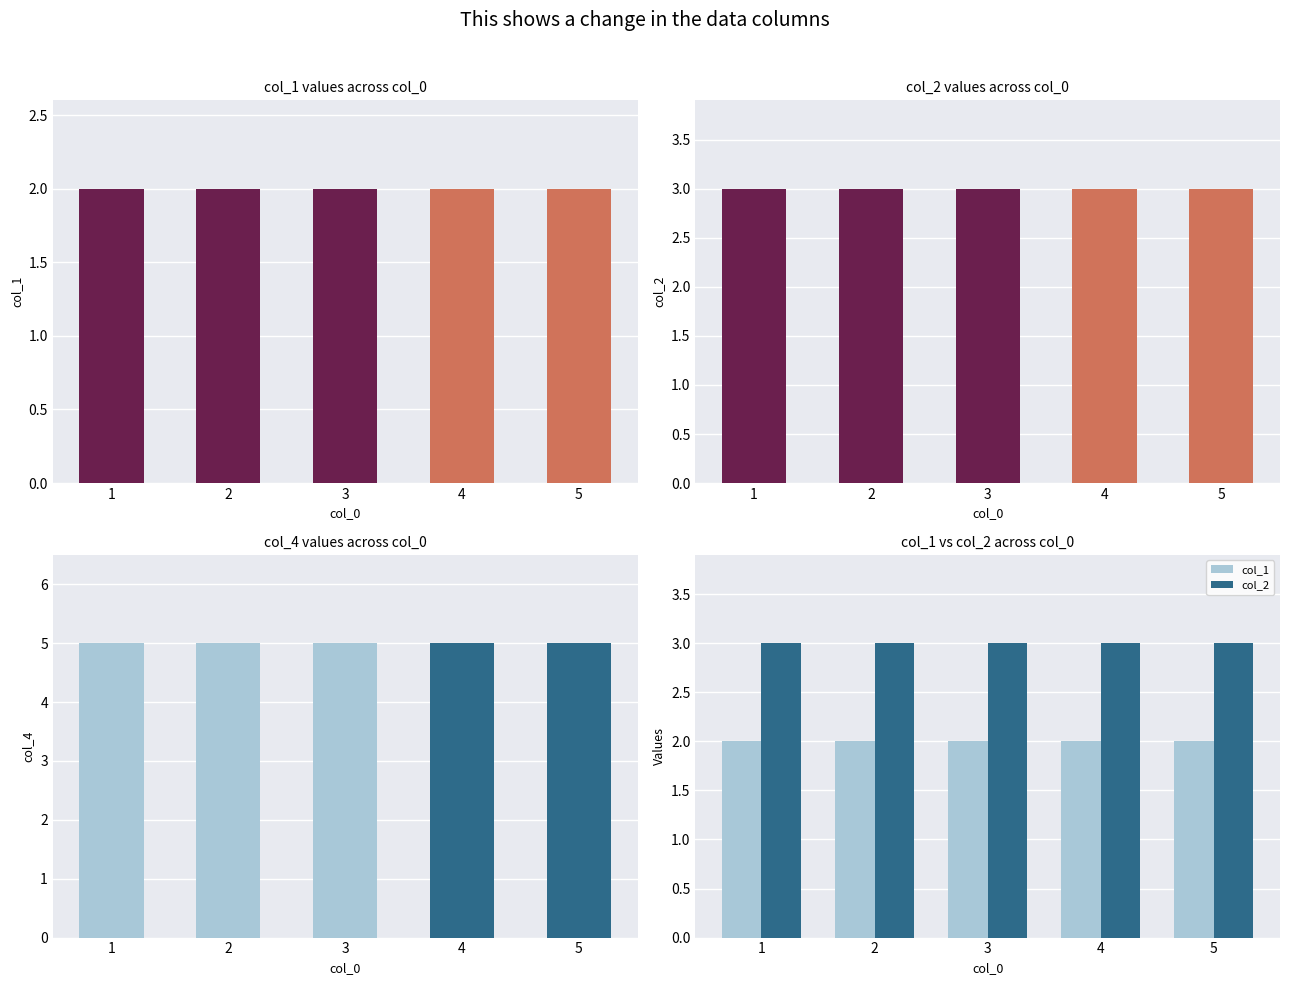

Is it true that col_4 equals 5 at 4?

True